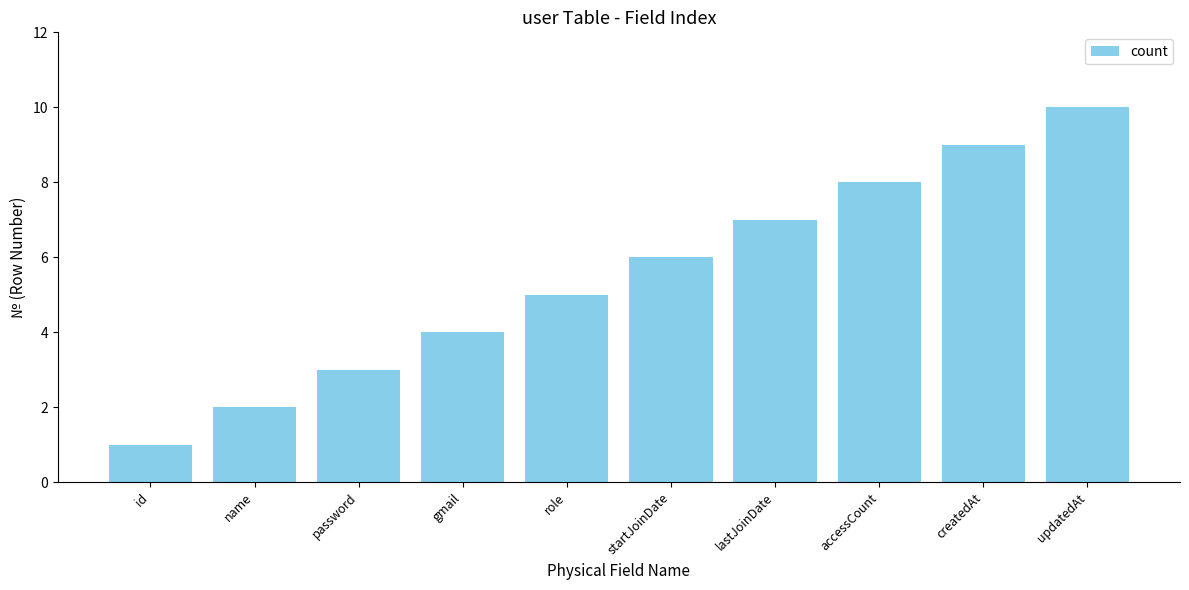

Reading left to right, what are all the values shown in this chart?

1	2	3	4	5	6	7	8	9	10